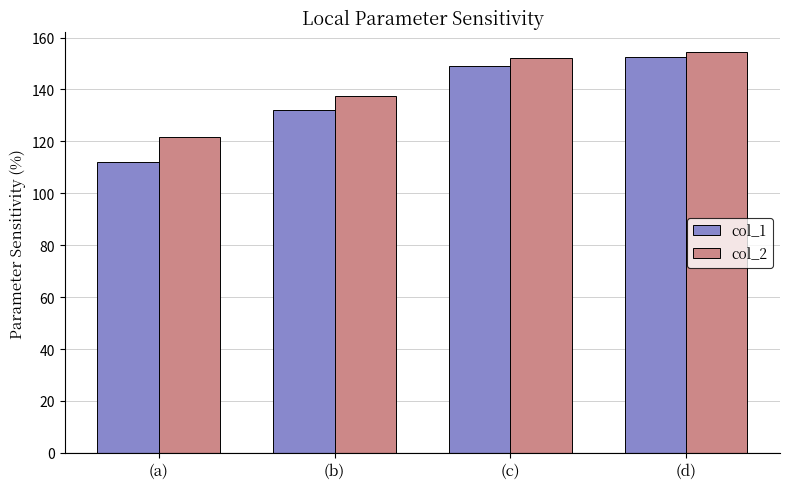

Which category has the highest value across all series?

(d)